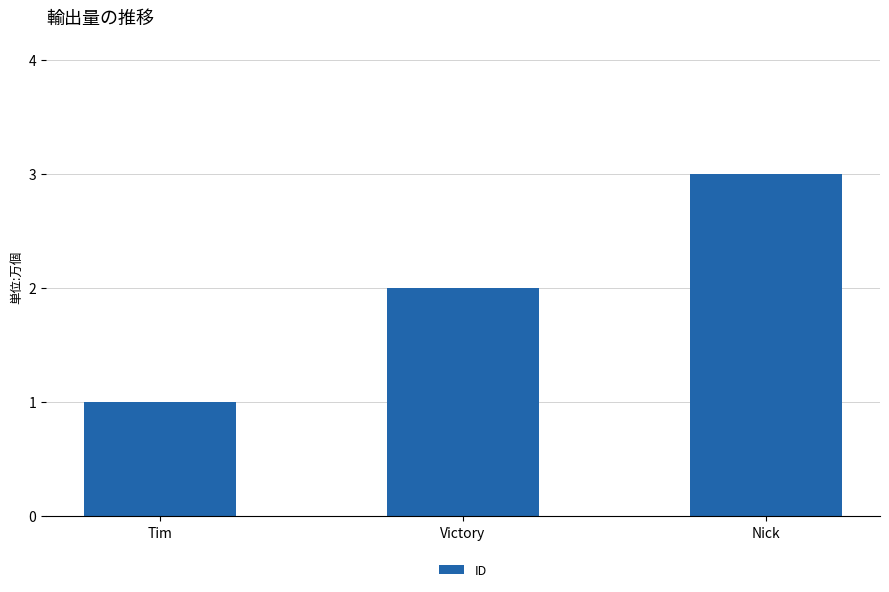

What is the difference between the maximum and minimum values?

2